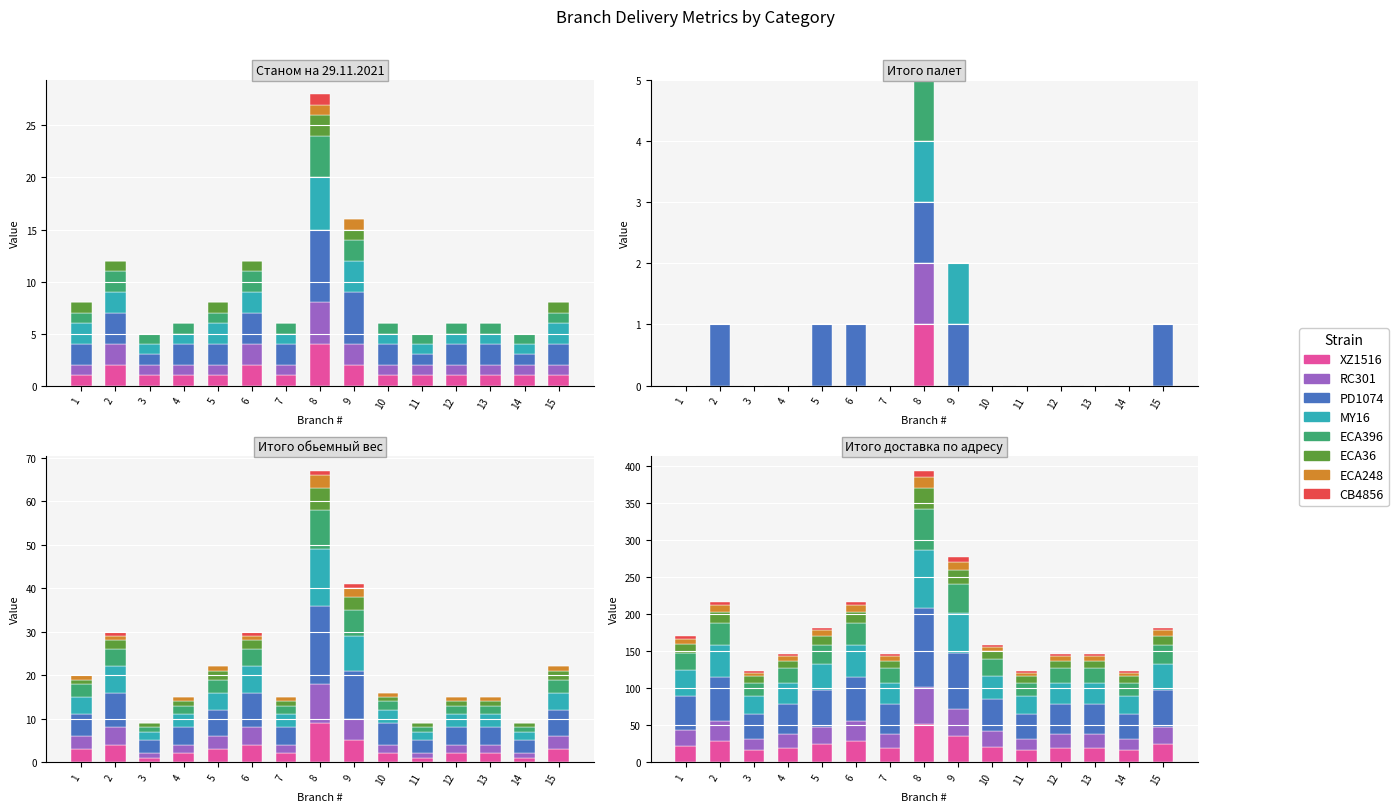

What is the difference between the highest and lowest values at 3?

32